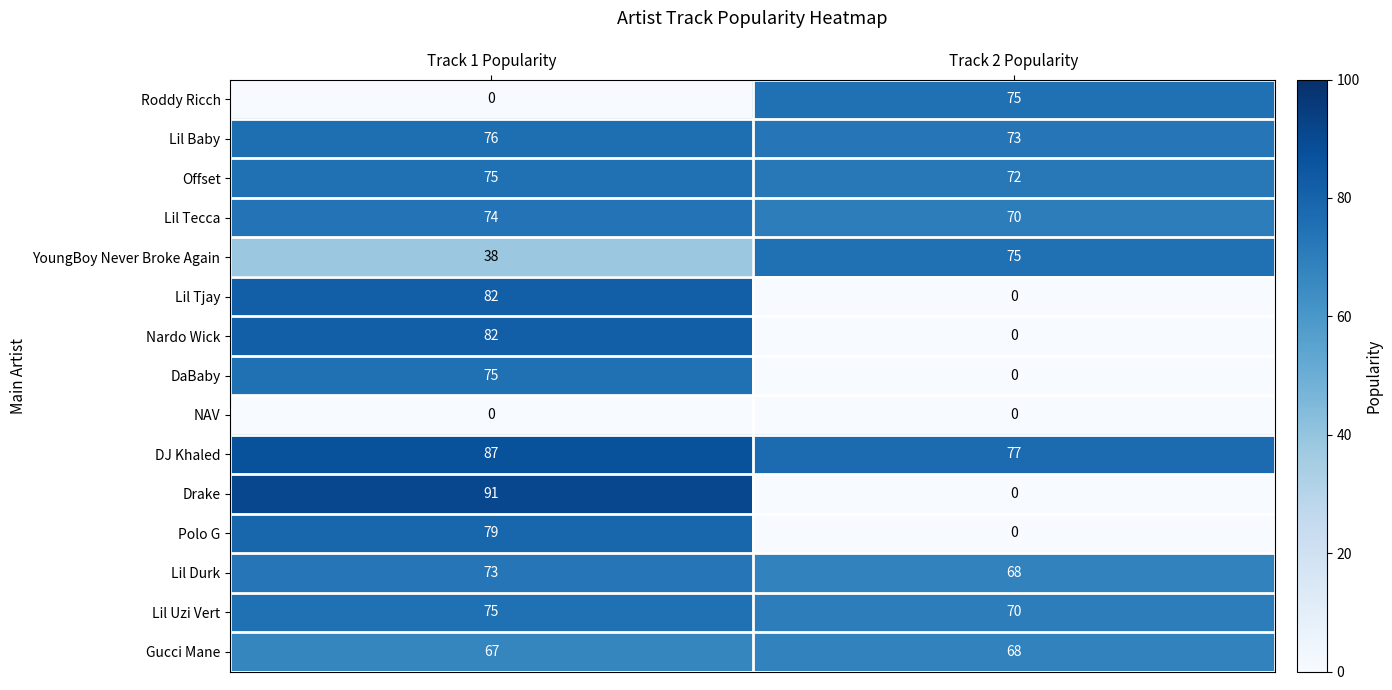

What value does the Lil Tjay series have at Track 1 Popularity, to the nearest 10?

80